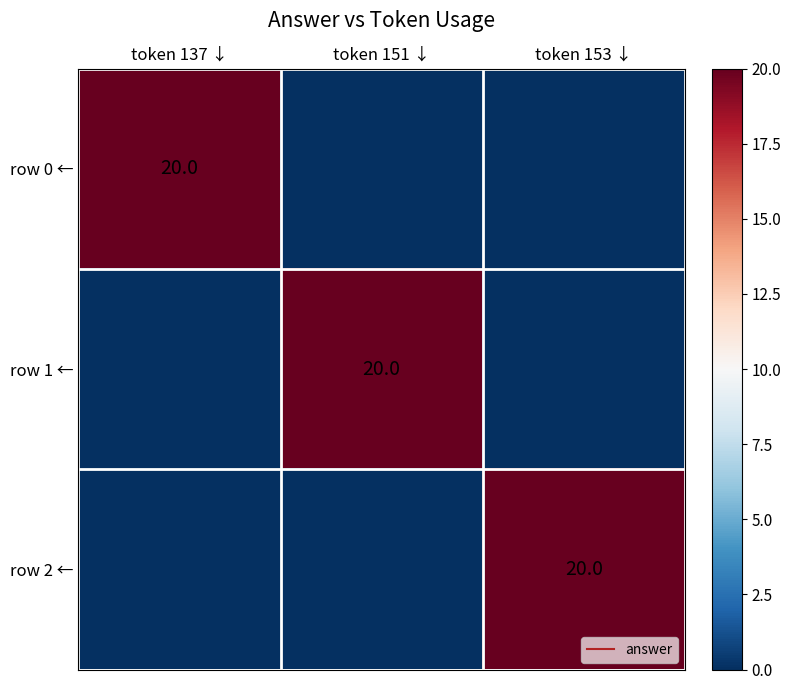

True or false: row 2 ← has a value of 20 at token 153 ↓.

True